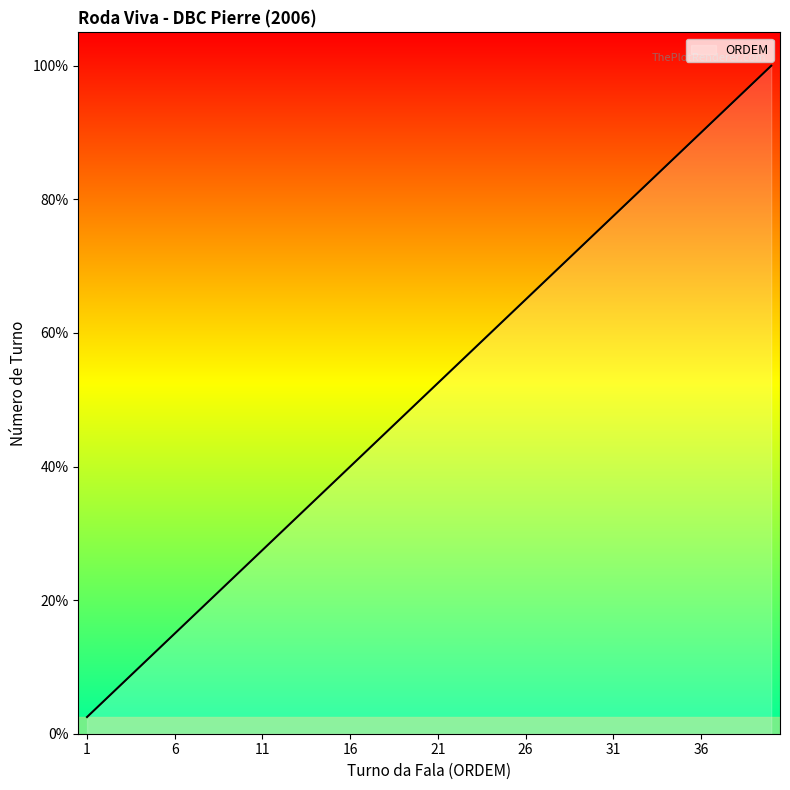

What is the greatest value displayed?

40